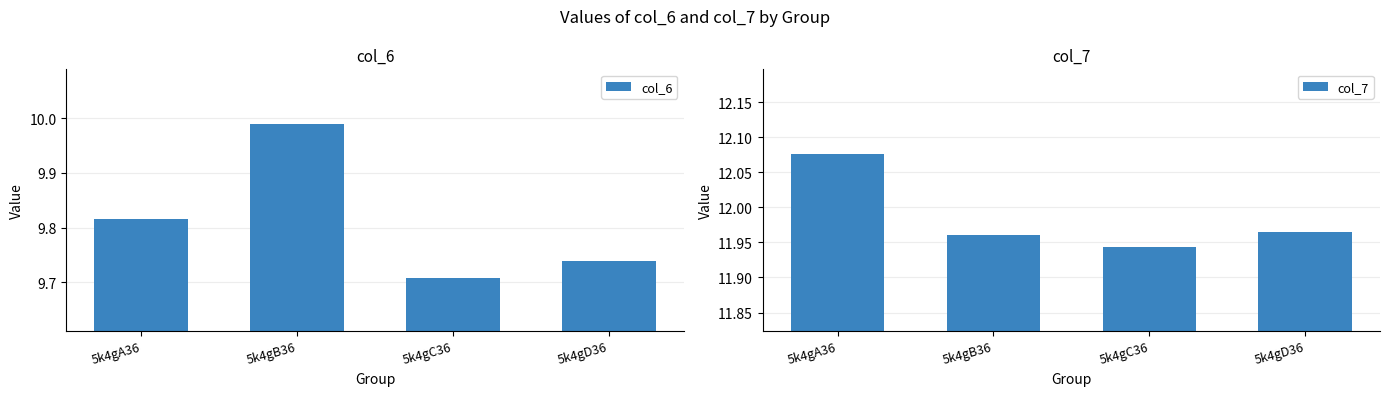

Which has a higher value, 5k4gD36 or 5k4gB36?

5k4gB36